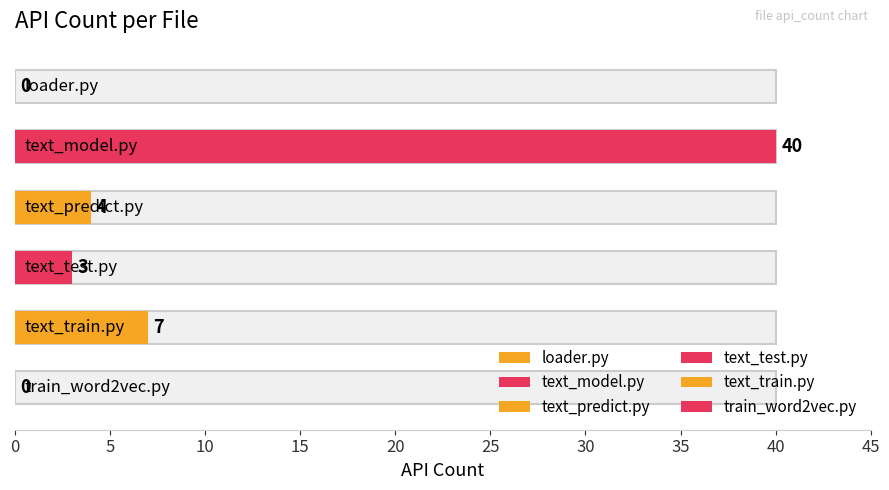

The chart shows a value of -15 at train_word2vec.py. True or false?

False